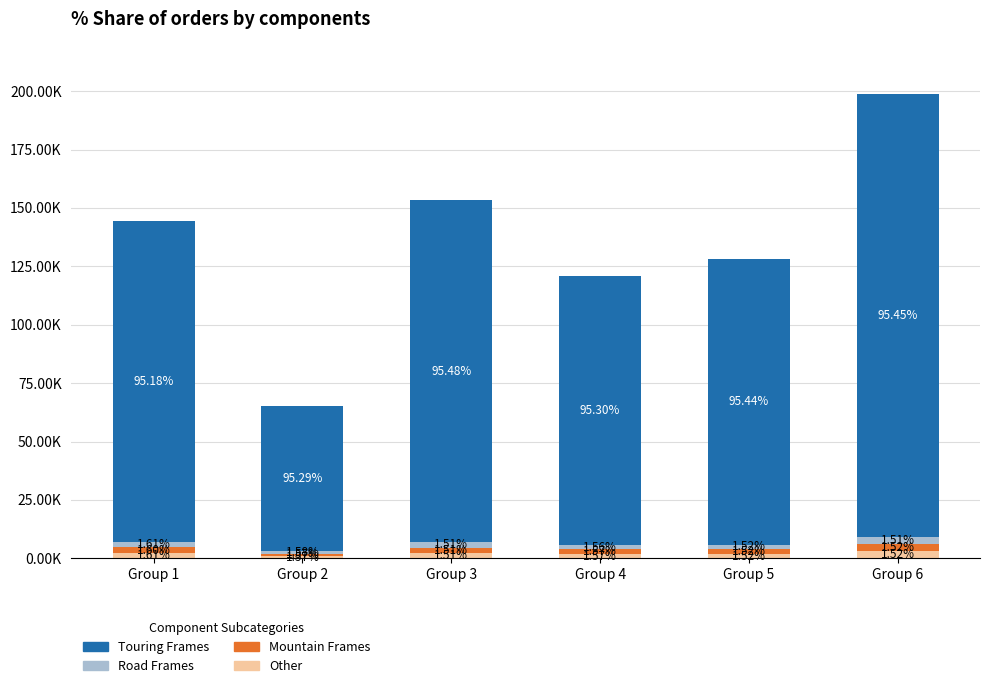

The Mountain Frames series shows 1748.6 at Group 6. True or false?

False